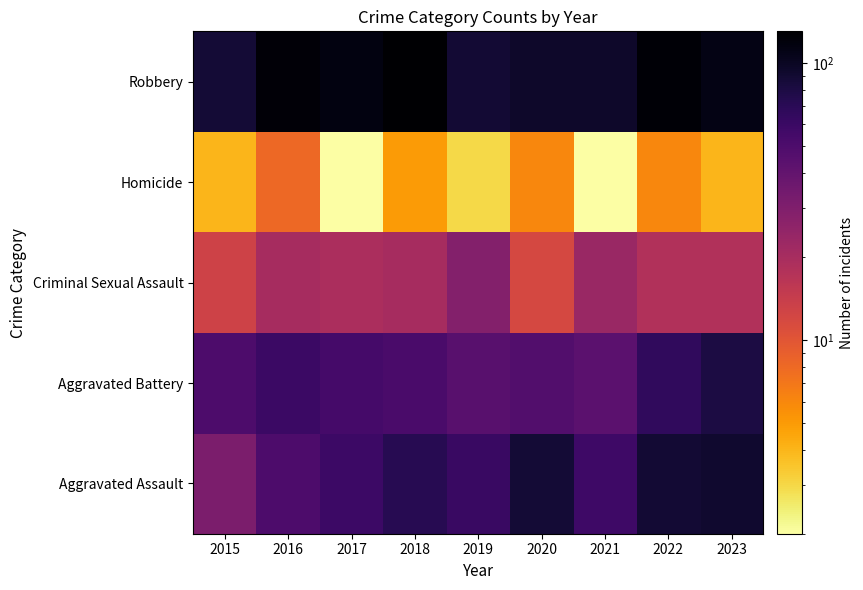

What is the maximum value shown in the chart?

130